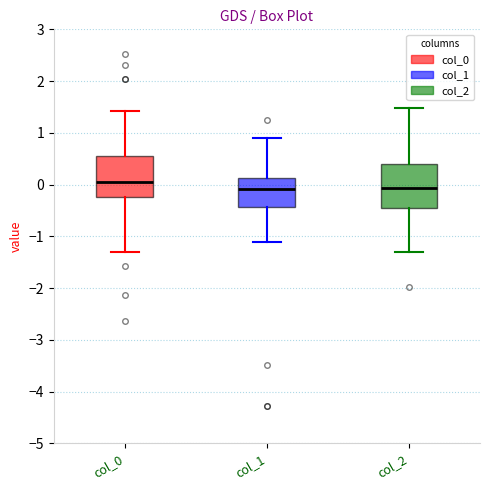

Reading left to right, read every box against the y-axis: the position of its median line, the range the box covers, and the ends of its whiskers. The values are not printed on the chart, so give them approximately, as read against the axis.

col_0: median 0.0, box -0.2 to 0.6, whiskers -1.3 to 1.4
col_1: median -0.1, box -0.4 to 0.1, whiskers -1.1 to 0.9
col_2: median -0.1, box -0.4 to 0.4, whiskers -1.3 to 1.5